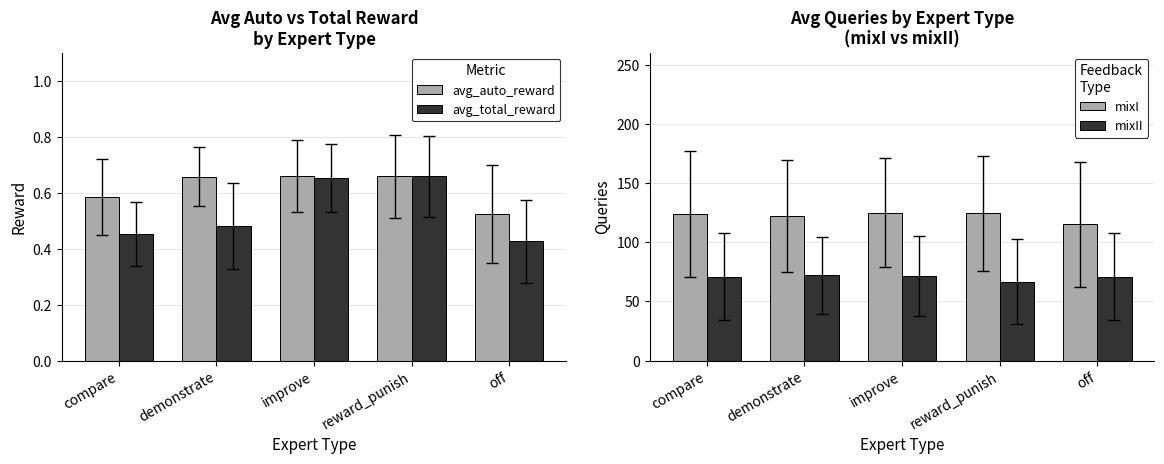

What value does the mixI series have at demonstrate?

122.0